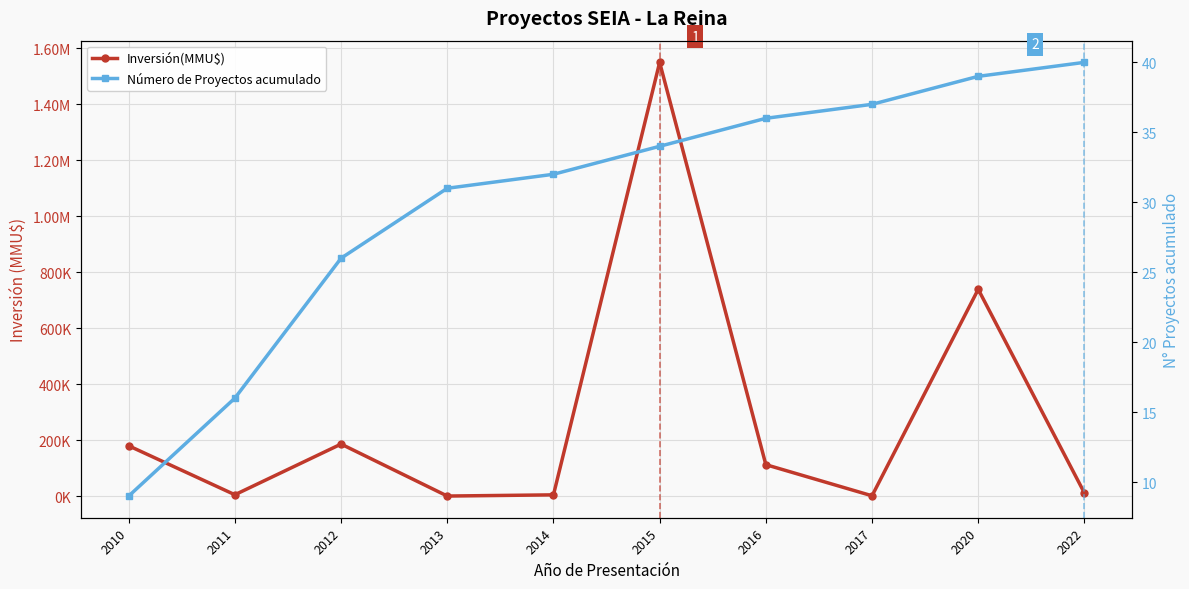

True or false: Número de Proyectos acumulado and Inversión(MMU$) intersect in this chart.

False